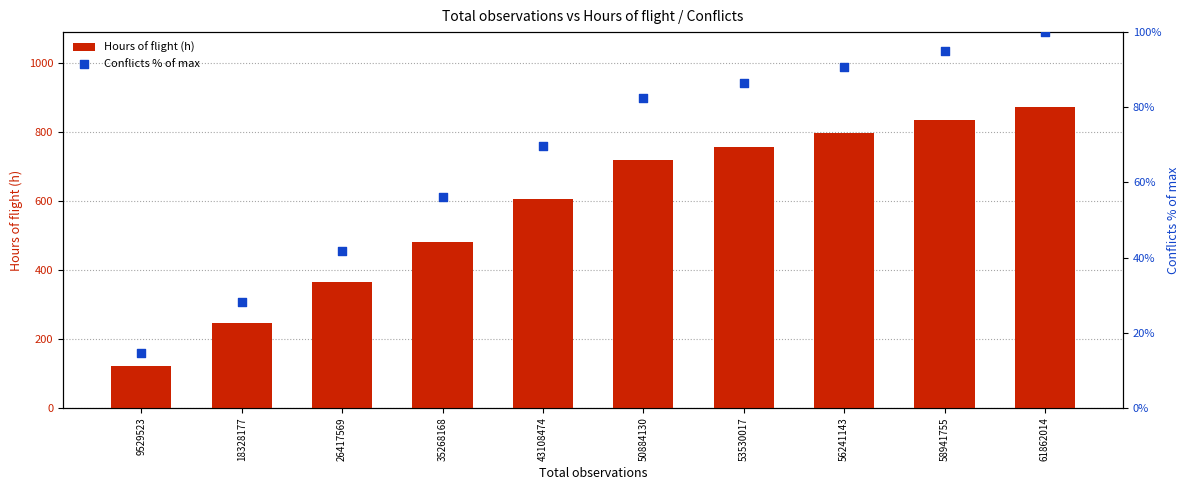

At which category is the sum across all series the highest?

61862014